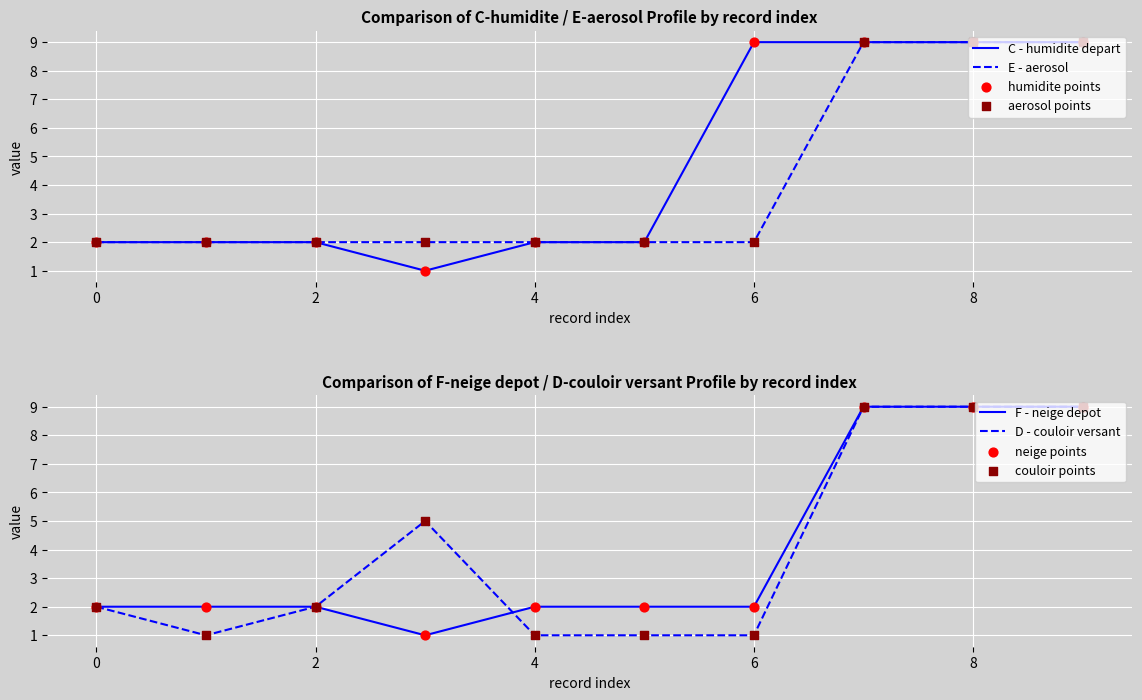

Which series contains the lowest Y value?

C - humidite depart